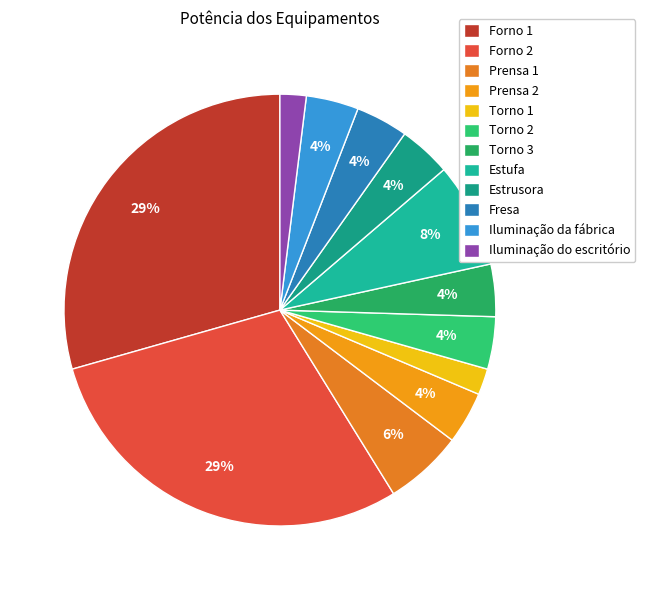

Rank the categories by value from highest to lowest.

Forno 1, Forno 2, Estufa, Prensa 1, Prensa 2, Torno 2, Torno 3, Estrusora, Fresa, Iluminação da fábrica, Torno 1, Iluminação do escritório